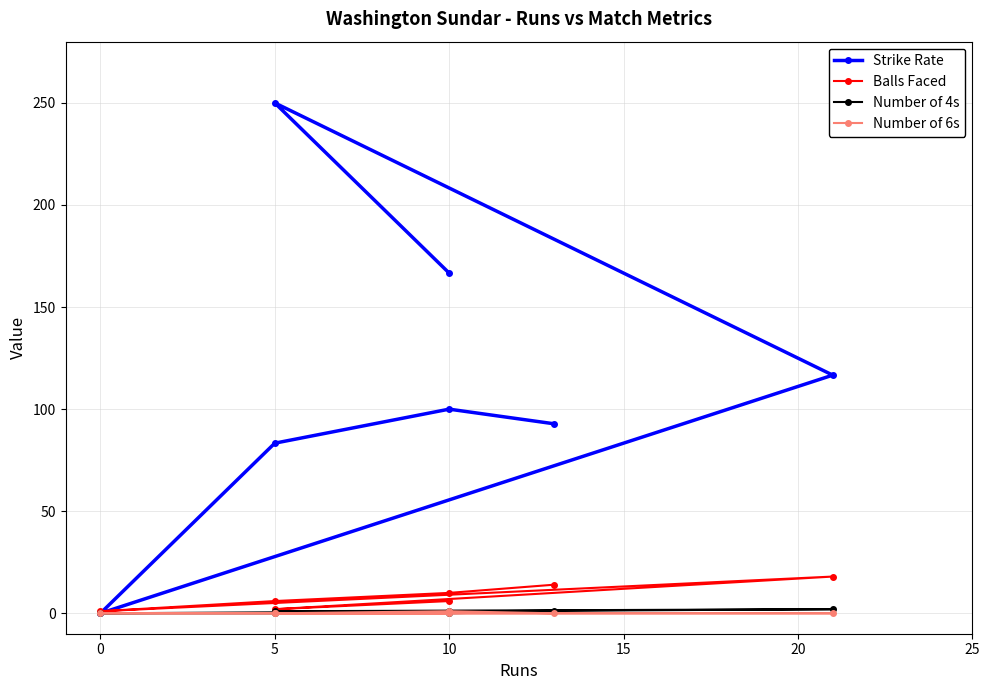

How many data points in Balls Faced are less than 6?

2